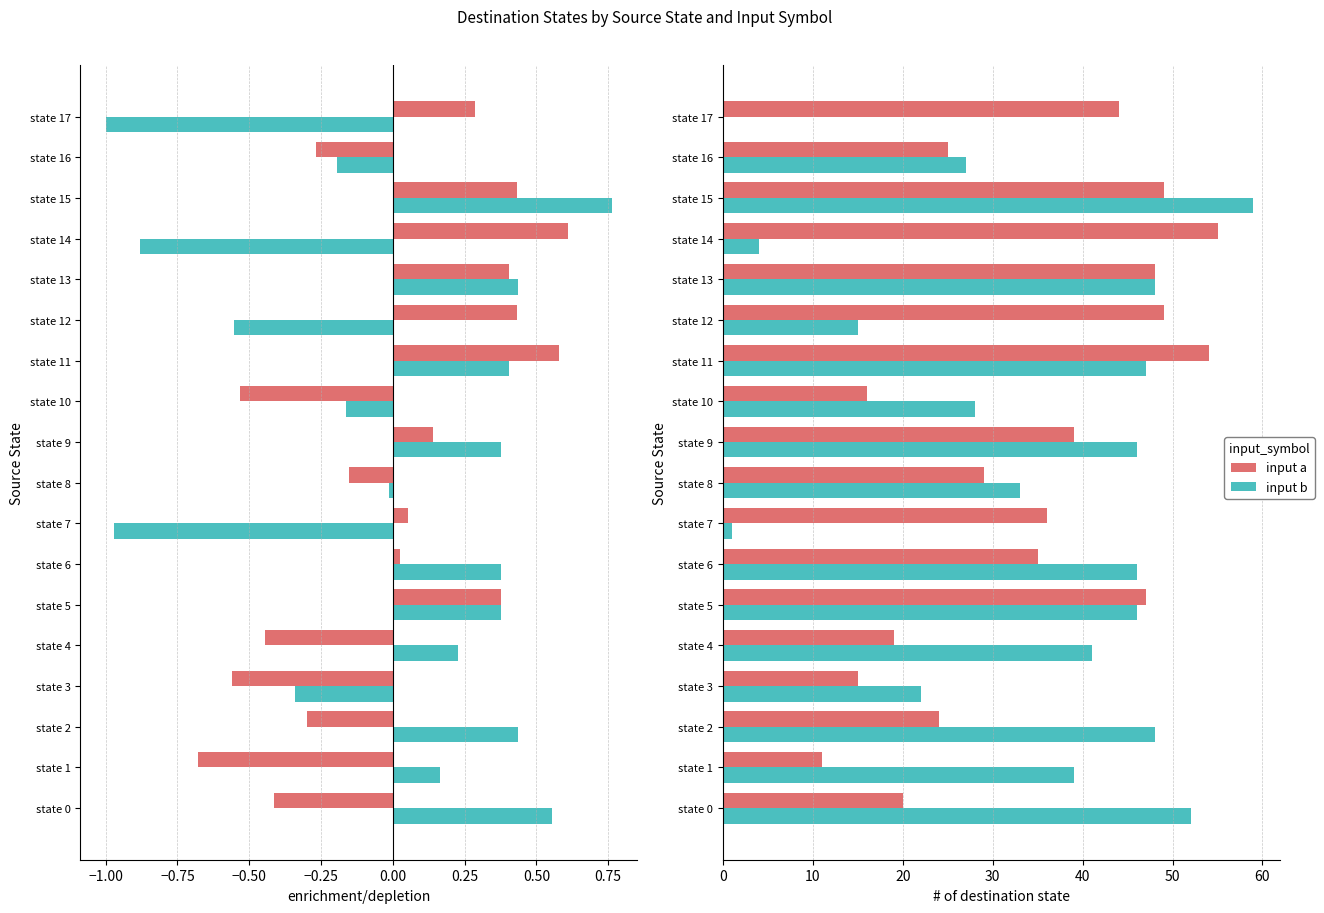

What is the minimum value for input a?

11